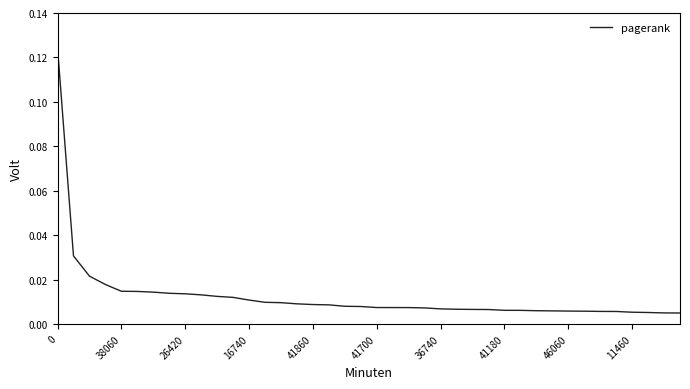

How many lines are shown in the chart?

1